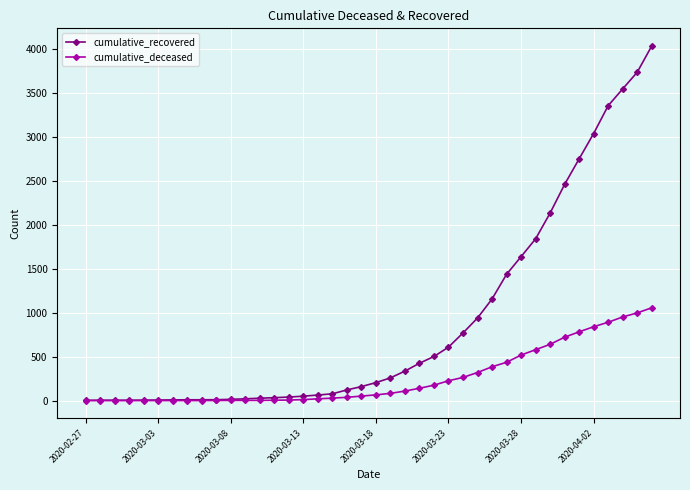

What is the maximum value for cumulative_deceased?

1054